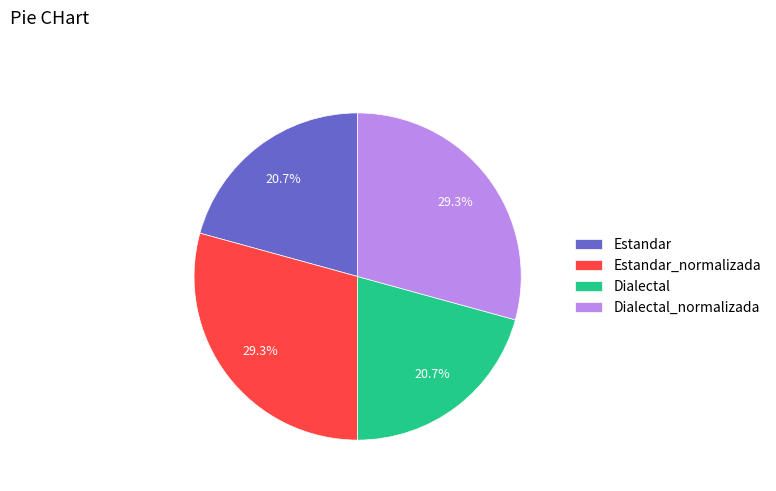

Is it true that Dialectal is 11% of the pie?

False